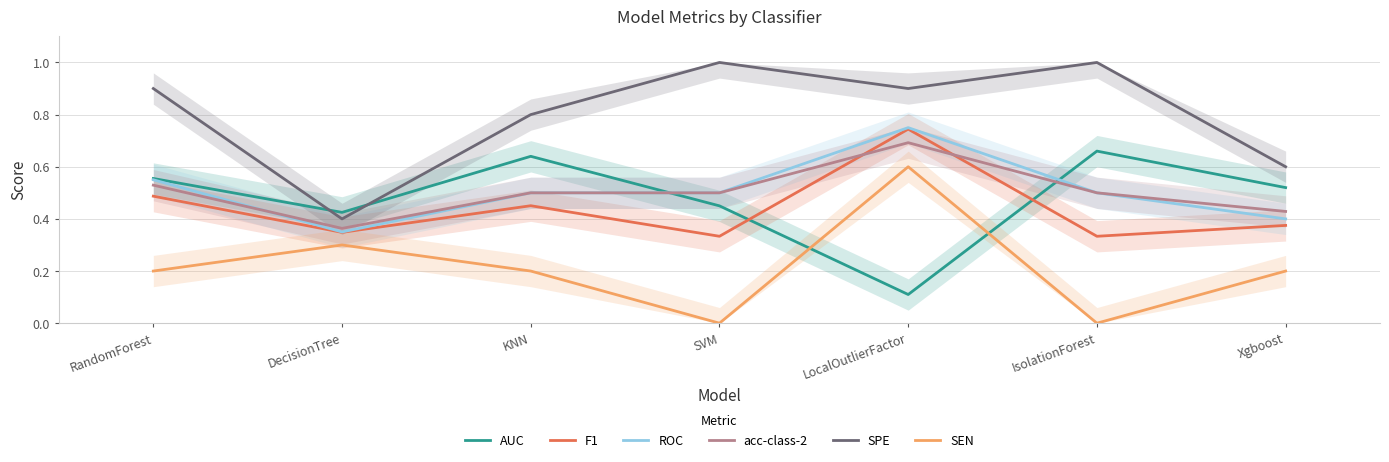

Is this an area chart (filled region under the line)?

No